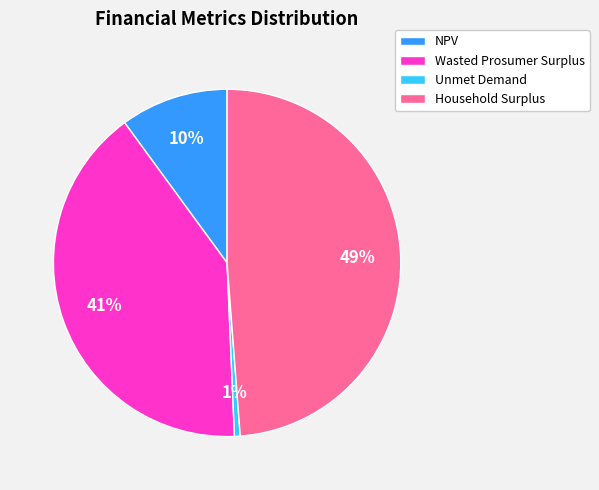

Rank the categories by value from lowest to highest.

Unmet Demand, NPV, Wasted Prosumer Surplus, Household Surplus